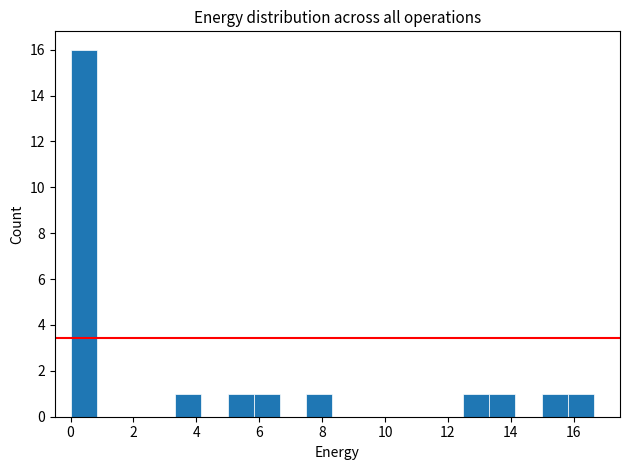

Which range on the x-axis has the tallest bar?

0.0 to 0.8